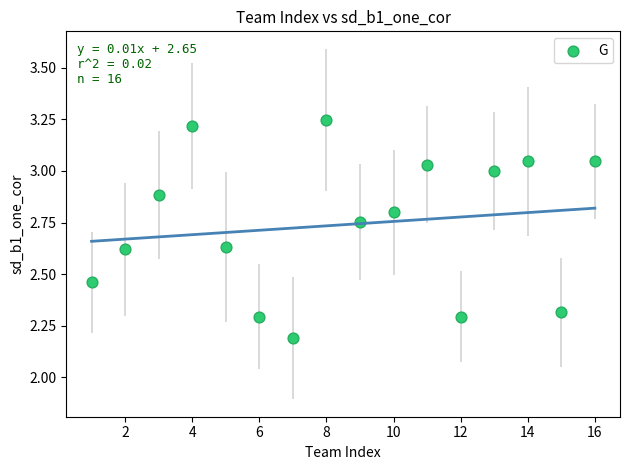

What is the range of X values (max minus min)?

15.0